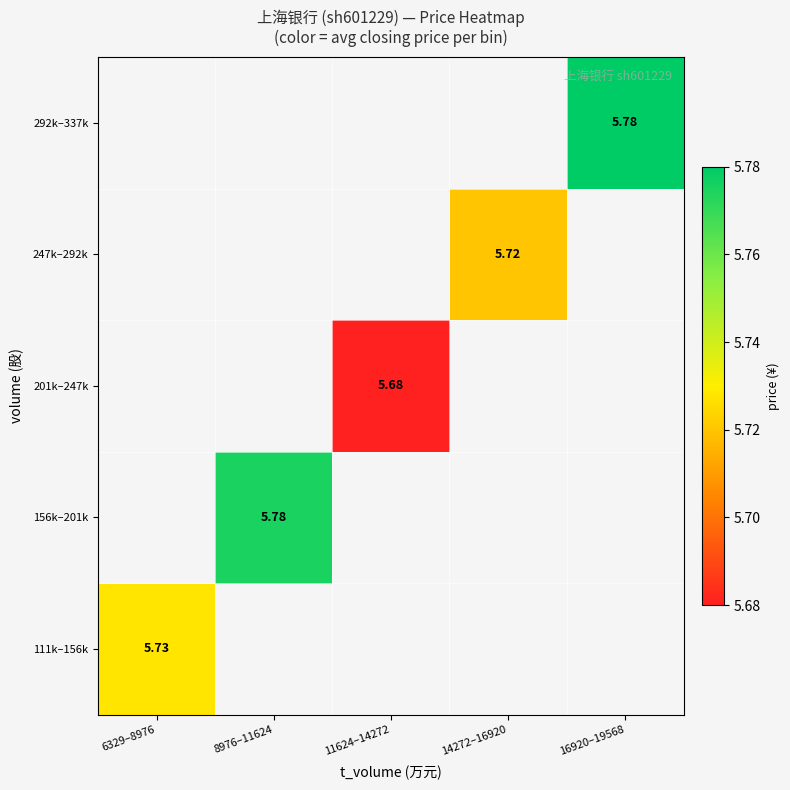

List the labels in order of 201k–247k value, smallest first.

6329–8976, 8976–11624, 11624–14272, 14272–16920, 16920–19568